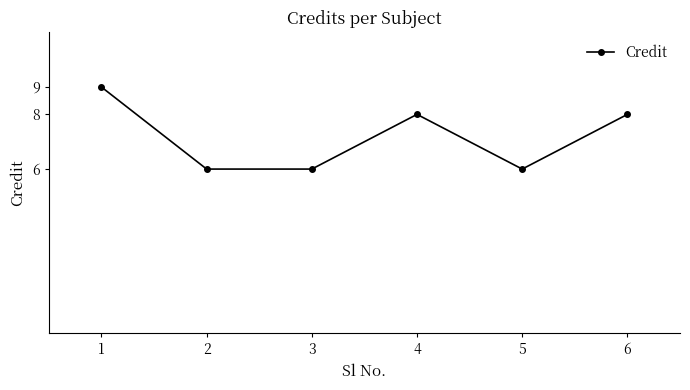

How many values are below 8?

3